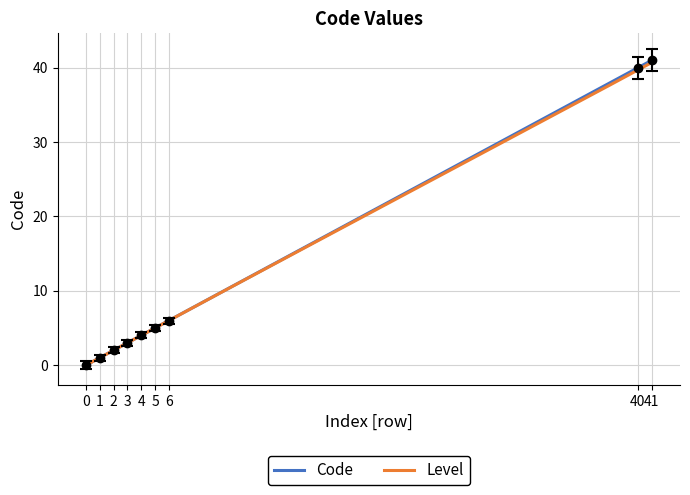

Reading left to right, extract all data points from this chart.

0	1	2	3	4	5	6	40	41